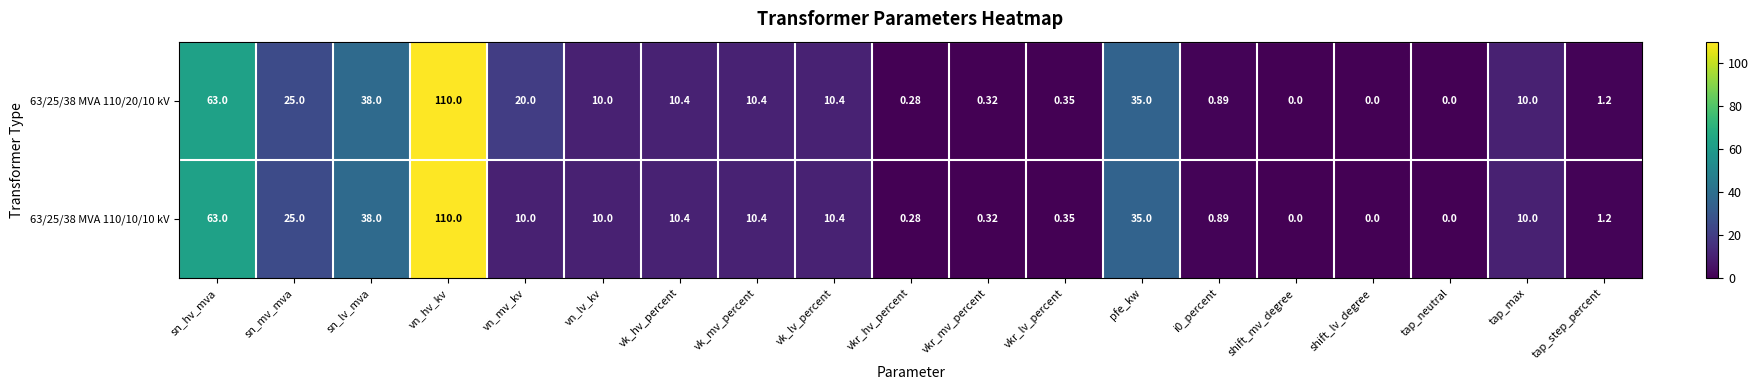

Where does the 63/25/38 MVA 110/20/10 kV series first go above 10?

sn_hv_mva